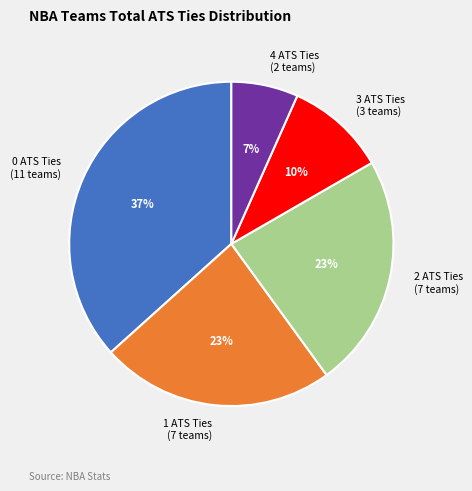

Which category has the biggest portion of the pie?

0 ATS Ties (11 teams)